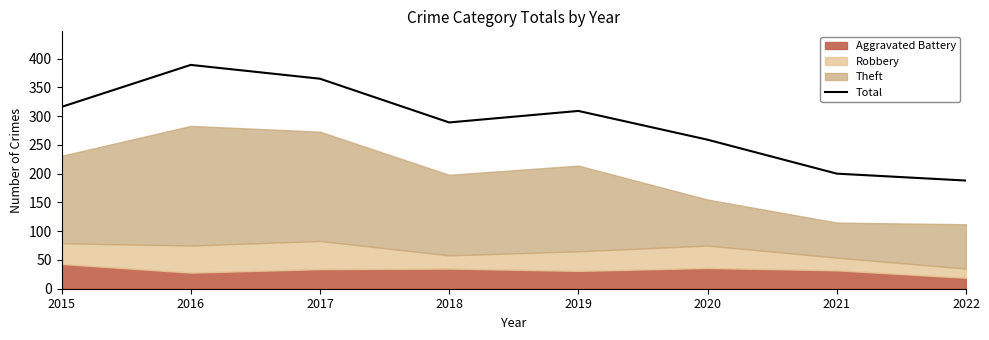

How many data points are less than 309?

4